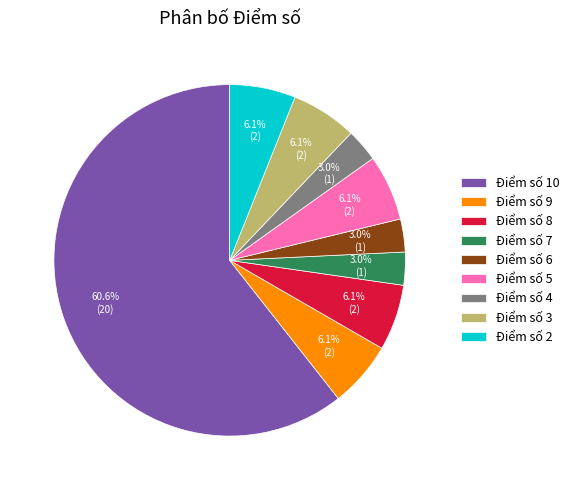

Does Điểm số 10 represent more than half of the total?

Yes